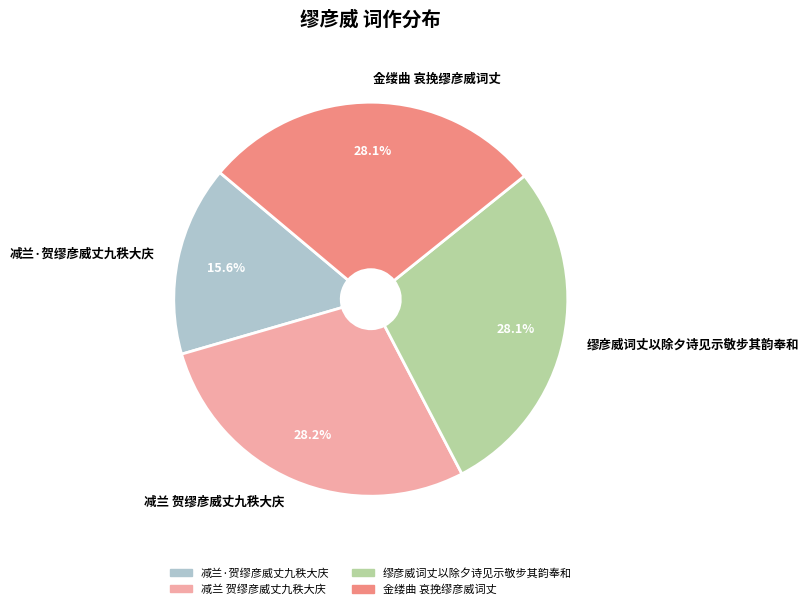

What is the ratio of the value at 缪彦威词丈以除夕诗见示敬步其韵奉和 to the value at 减兰·贺缪彦威丈九秩大庆?

1.8